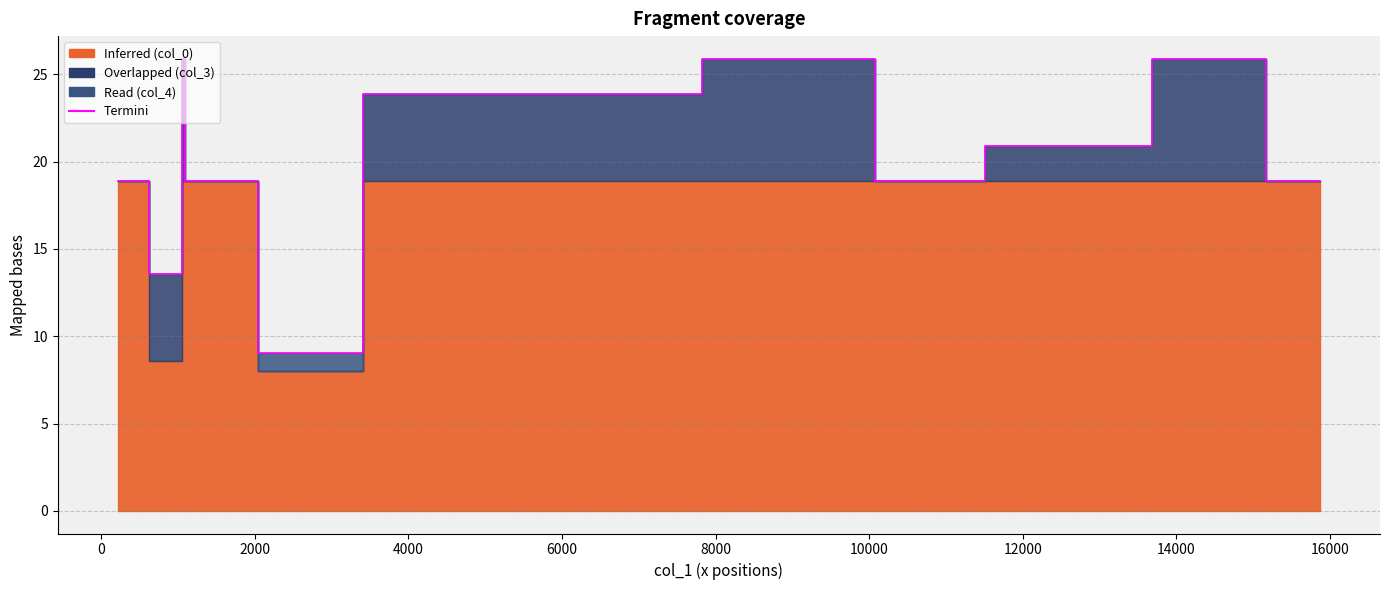

What is the ratio of the value at 0 to the value at 2000?

0.5